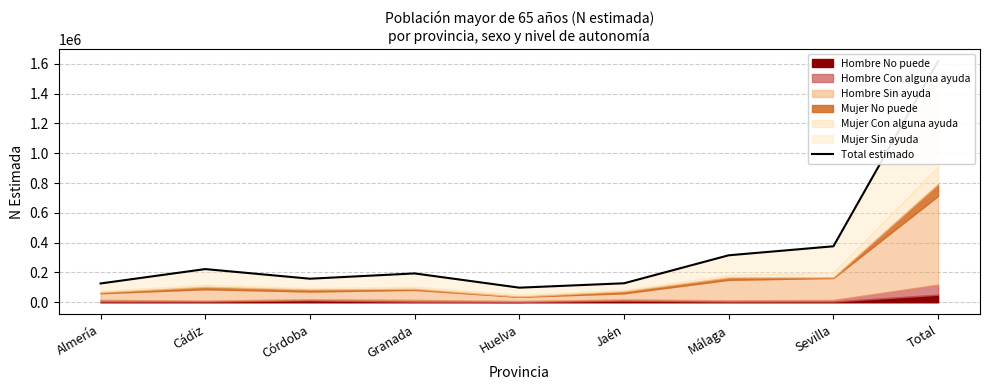

What is the label of the 2nd point from the left?

Cádiz